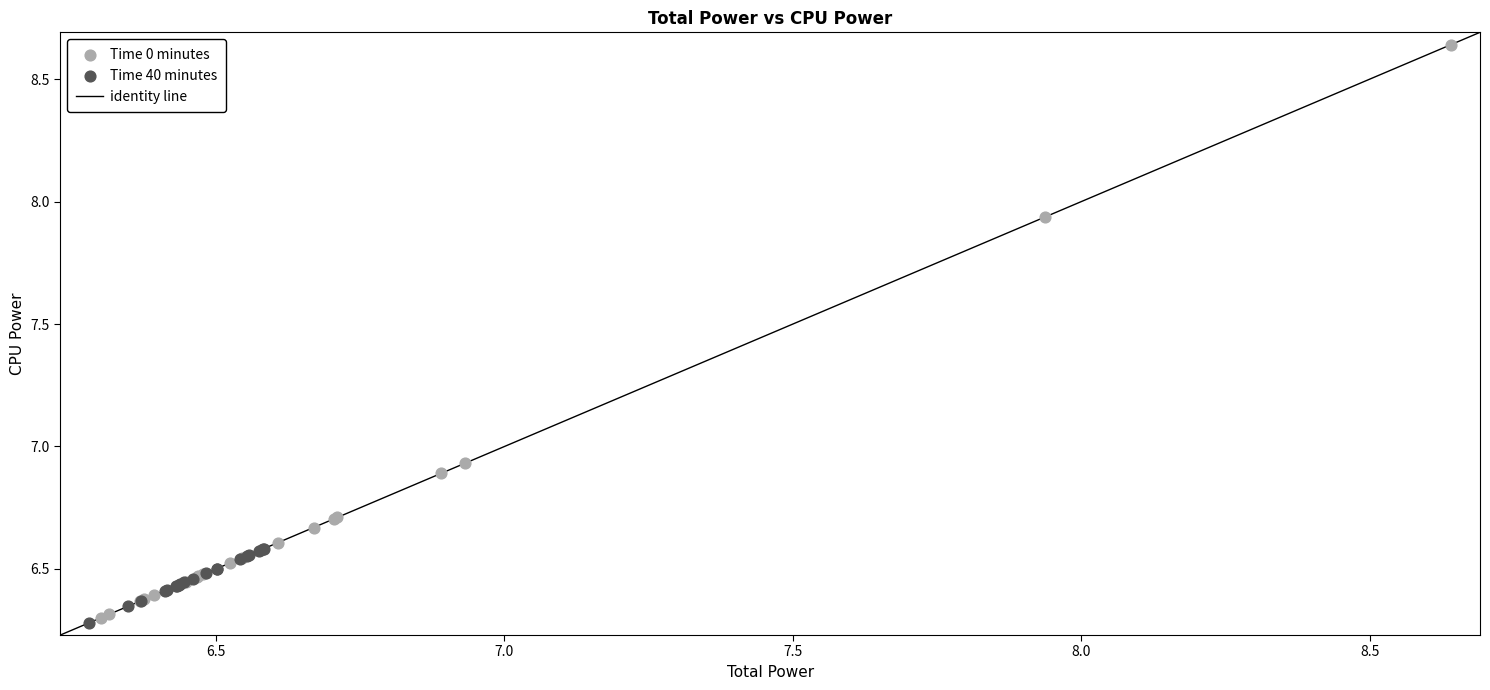

Which series contains the highest Y value?

Time 0 minutes